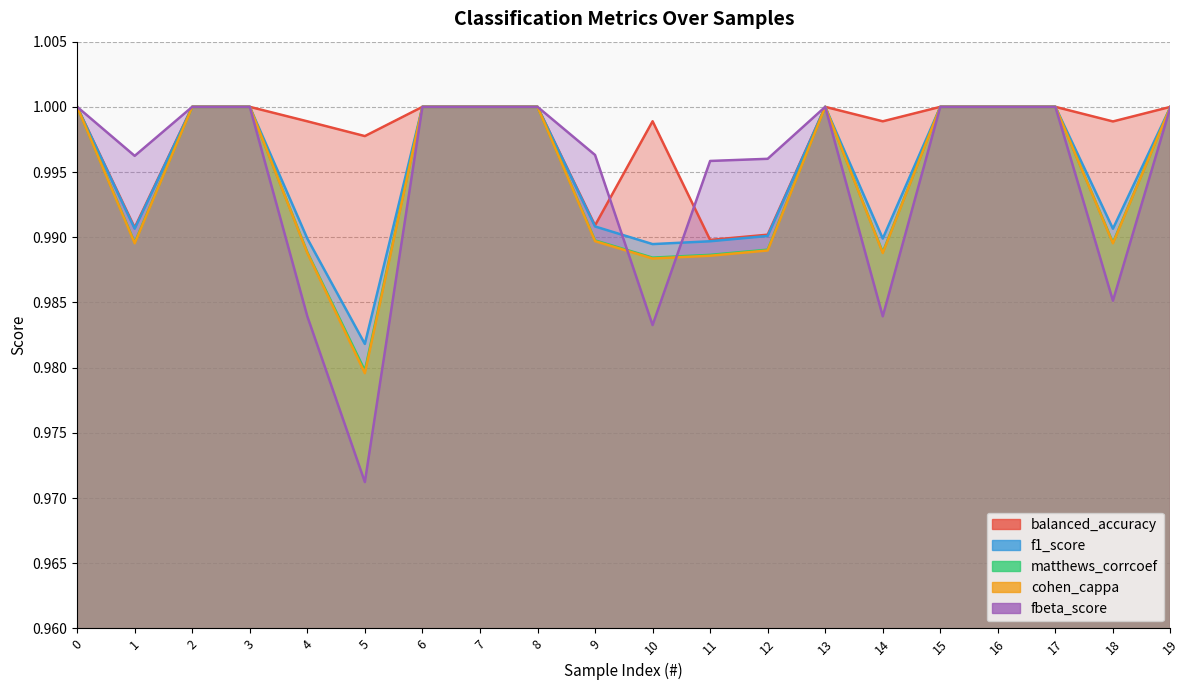

Reading left to right, what are all the values shown in this chart?

balanced_accuracy: 0=1.0	1=1.0	2=1.0	3=1.0	4=1.0	5=1.0	6=1.0	7=1.0	8=1.0	9=1.0	10=1.0	11=1.0	12=1.0	13=1.0	14=1.0	15=1.0	16=1.0	17=1.0	18=1.0	19=1.0
f1_score: 0=1.0	1=1.0	2=1.0	3=1.0	4=1.0	5=1.0	6=1.0	7=1.0	8=1.0	9=1.0	10=1.0	11=1.0	12=1.0	13=1.0	14=1.0	15=1.0	16=1.0	17=1.0	18=1.0	19=1.0
matthews_corrcoef: 0=1.0	1=1.0	2=1.0	3=1.0	4=1.0	5=1.0	6=1.0	7=1.0	8=1.0	9=1.0	10=1.0	11=1.0	12=1.0	13=1.0	14=1.0	15=1.0	16=1.0	17=1.0	18=1.0	19=1.0
cohen_cappa: 0=1.0	1=1.0	2=1.0	3=1.0	4=1.0	5=1.0	6=1.0	7=1.0	8=1.0	9=1.0	10=1.0	11=1.0	12=1.0	13=1.0	14=1.0	15=1.0	16=1.0	17=1.0	18=1.0	19=1.0
fbeta_score: 0=1.0	1=1.0	2=1.0	3=1.0	4=1.0	5=1.0	6=1.0	7=1.0	8=1.0	9=1.0	10=1.0	11=1.0	12=1.0	13=1.0	14=1.0	15=1.0	16=1.0	17=1.0	18=1.0	19=1.0